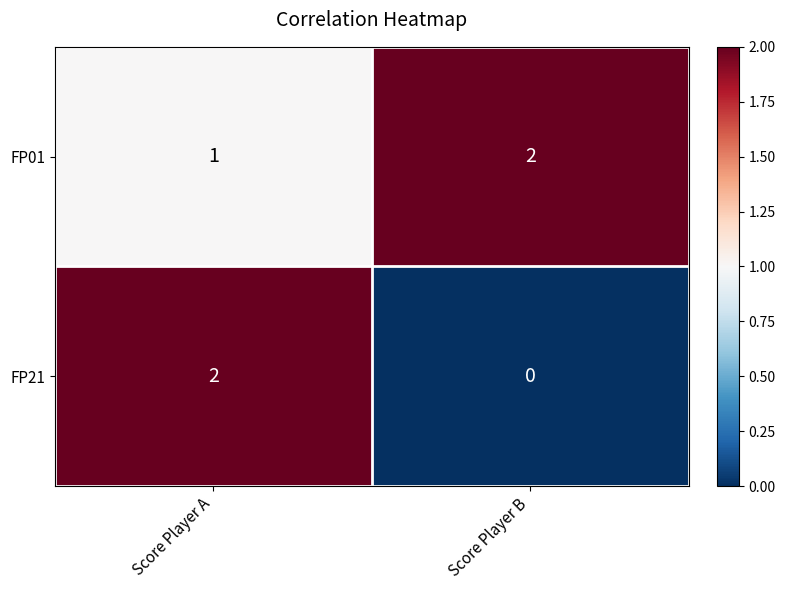

What is the total value across all series at Score Player B?

2